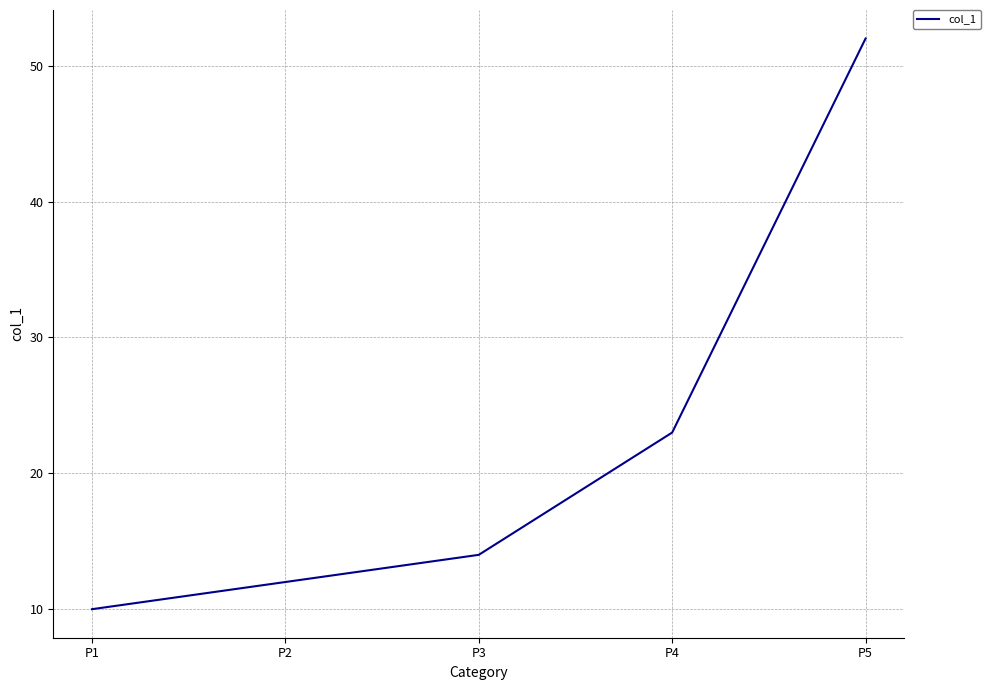

What is the ratio of the value at P3 to the value at P5?

0.3